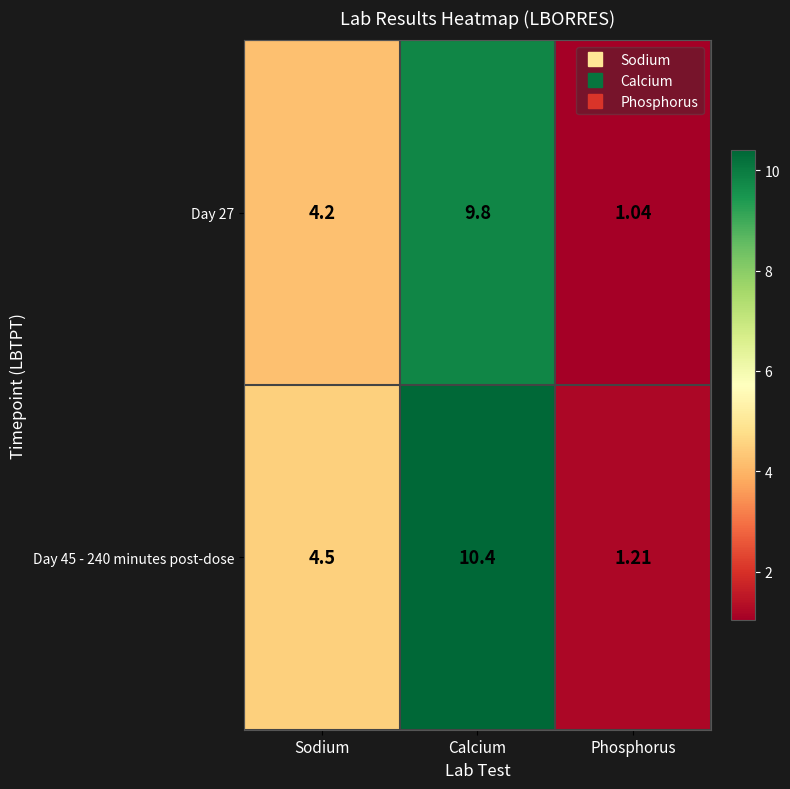

Where does the Day 27 series first go above 4?

Sodium